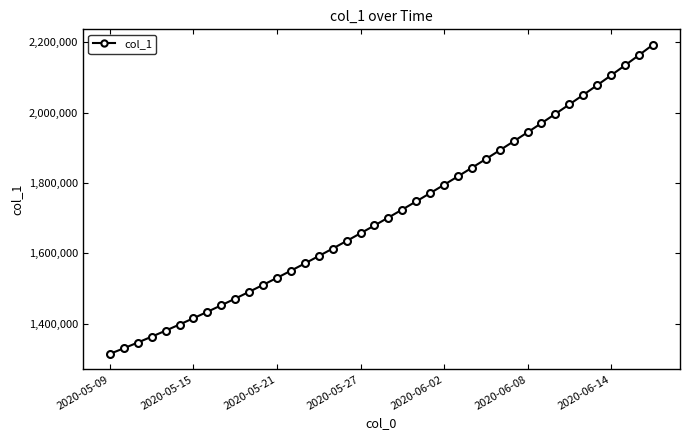

What is the value of the 16th point from the left?

1592604.1